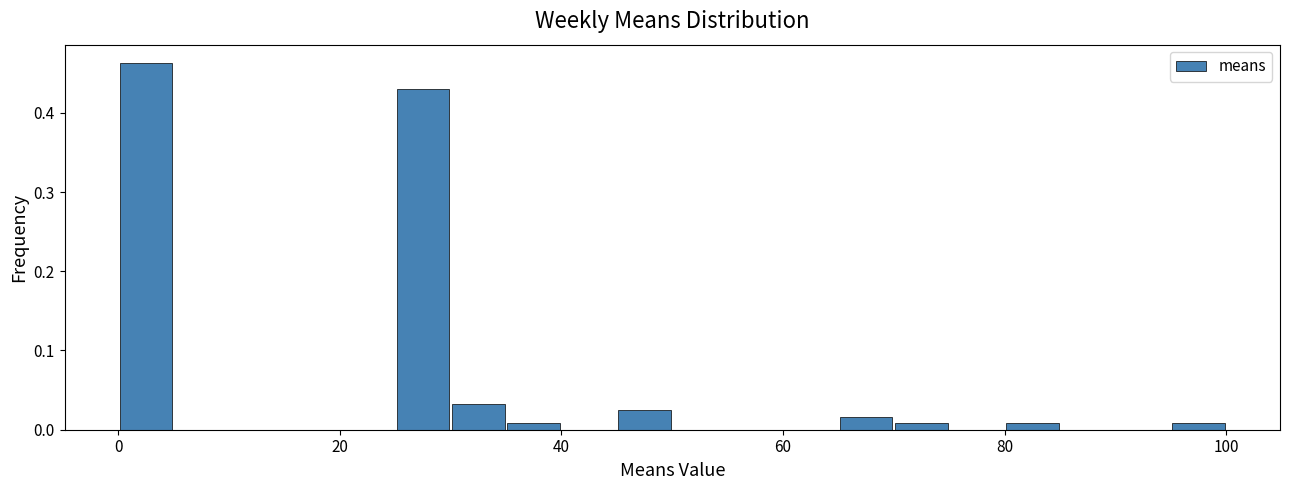

Around what value on the x-axis is the tallest bar? Give the approximate position of its centre, as read against the axis.

2